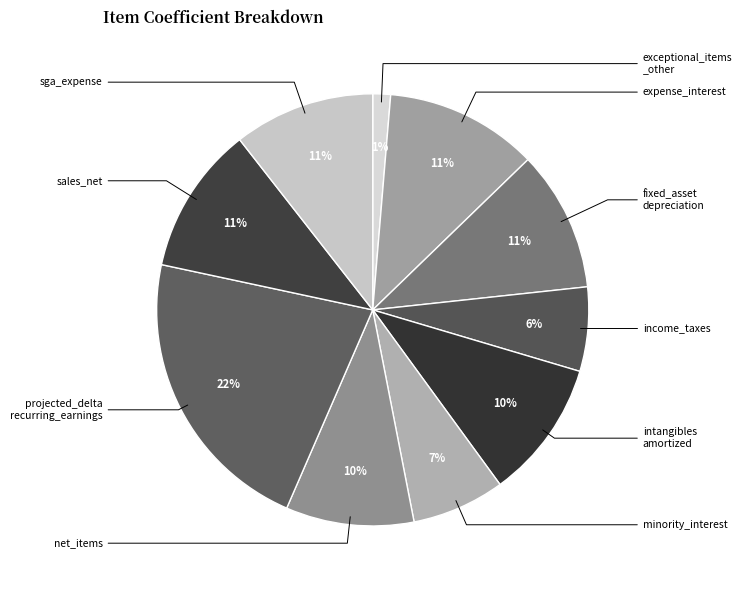

How many segments does this pie chart have?

10